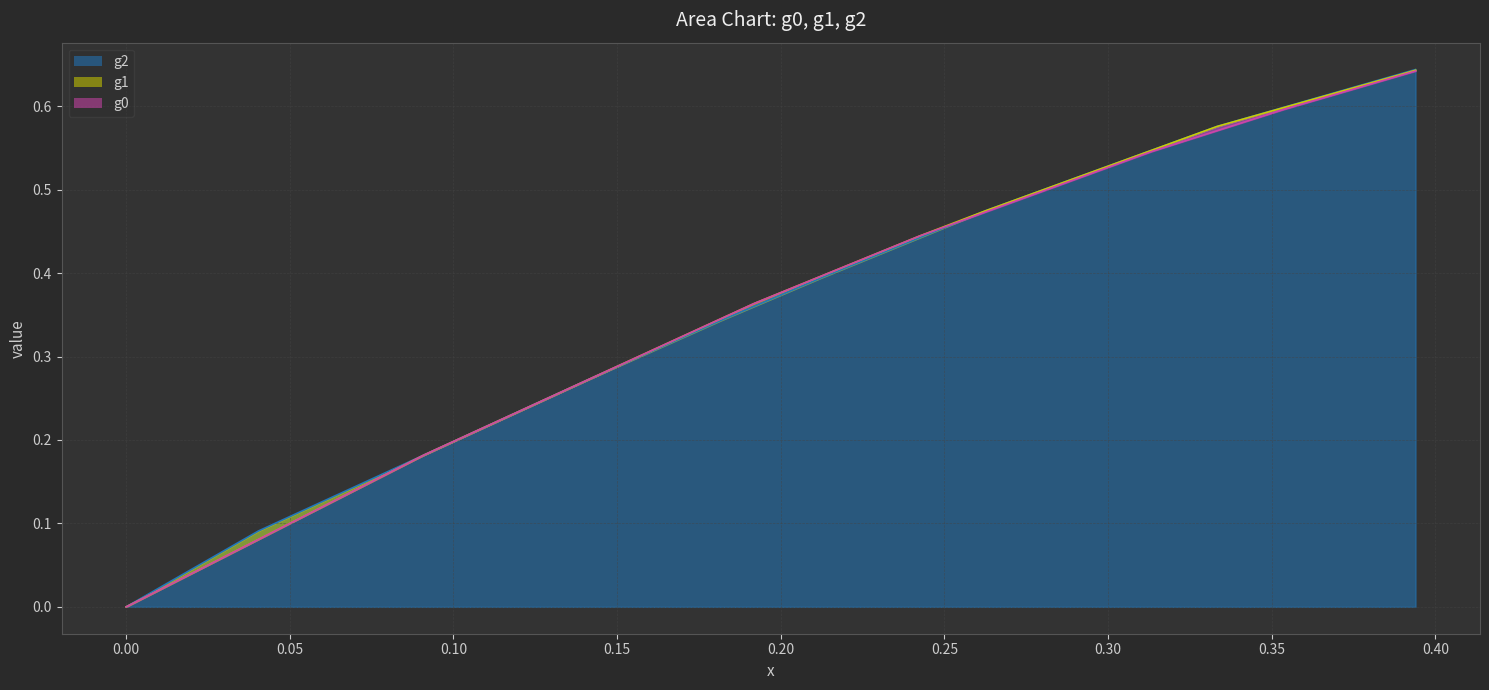

True or false: g0 and g1 cross at least once.

False